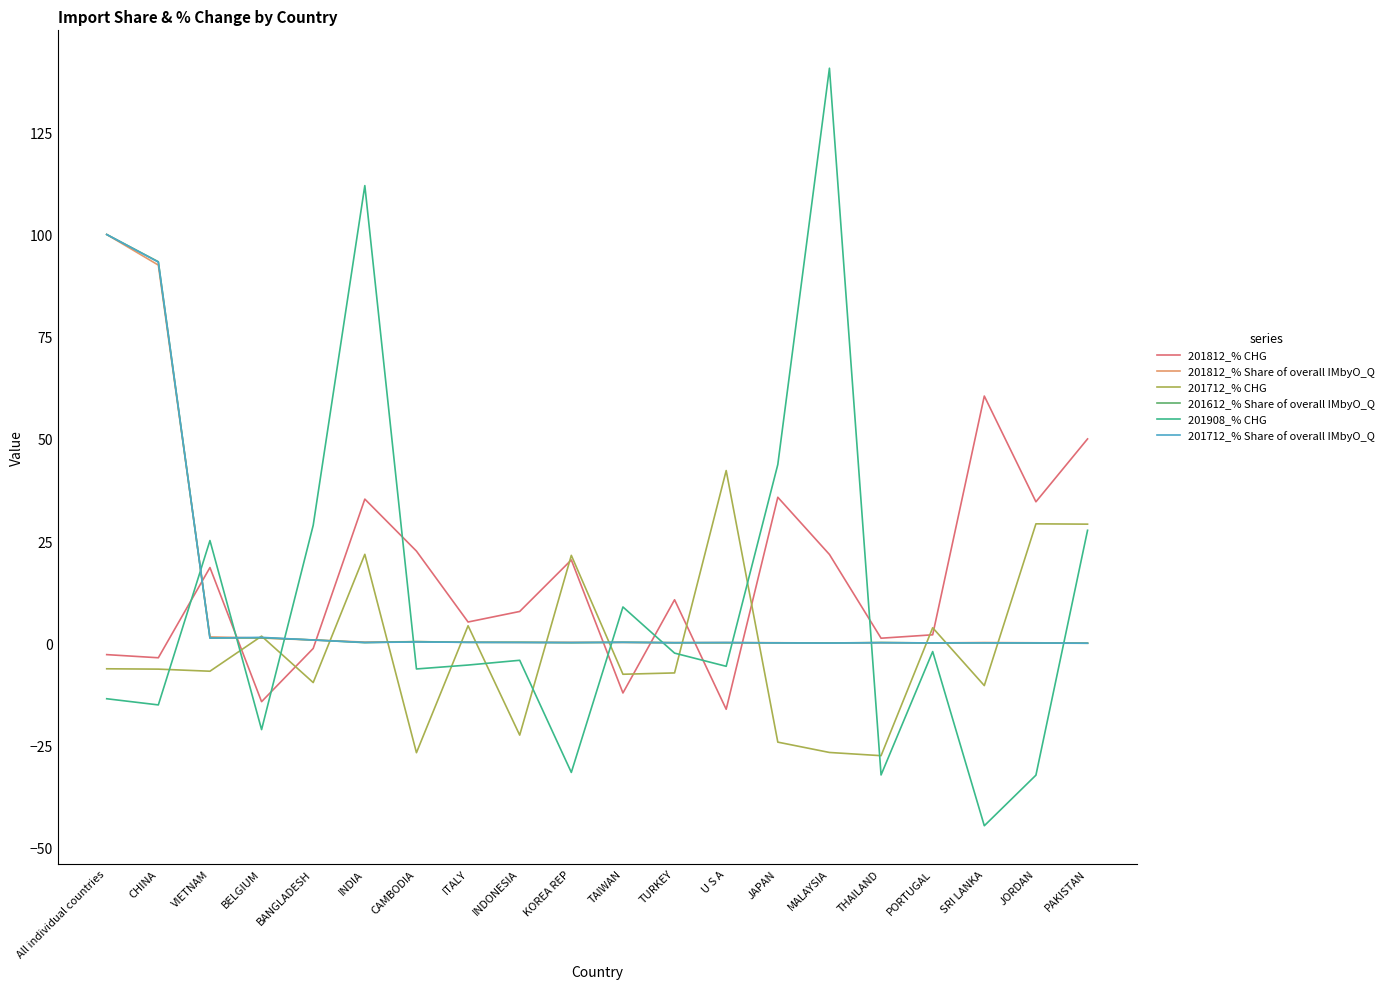

What is the approximate value of 201812_% CHG at JAPAN?

35.7